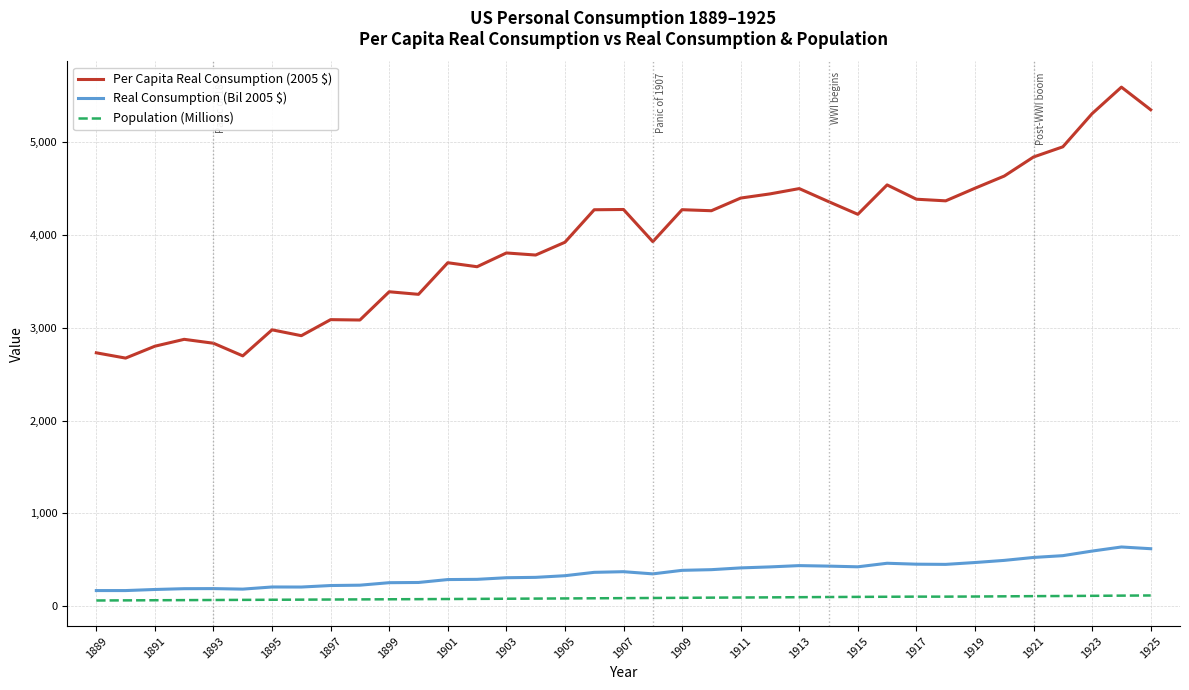

How many lines are shown in the chart?

3